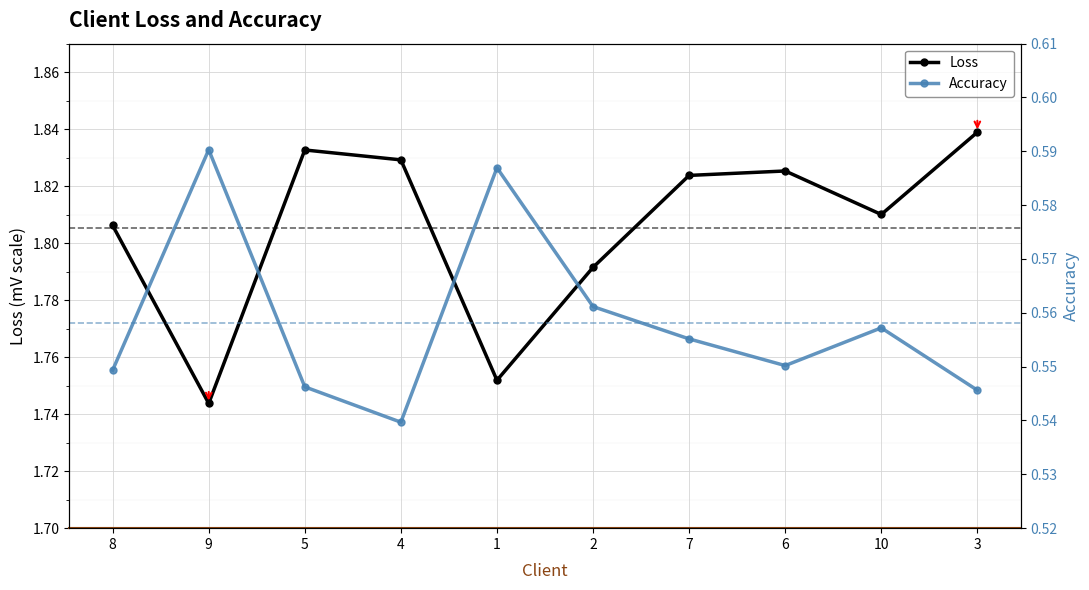

What is the value of the Accuracy point at the 8th from the left?

0.6